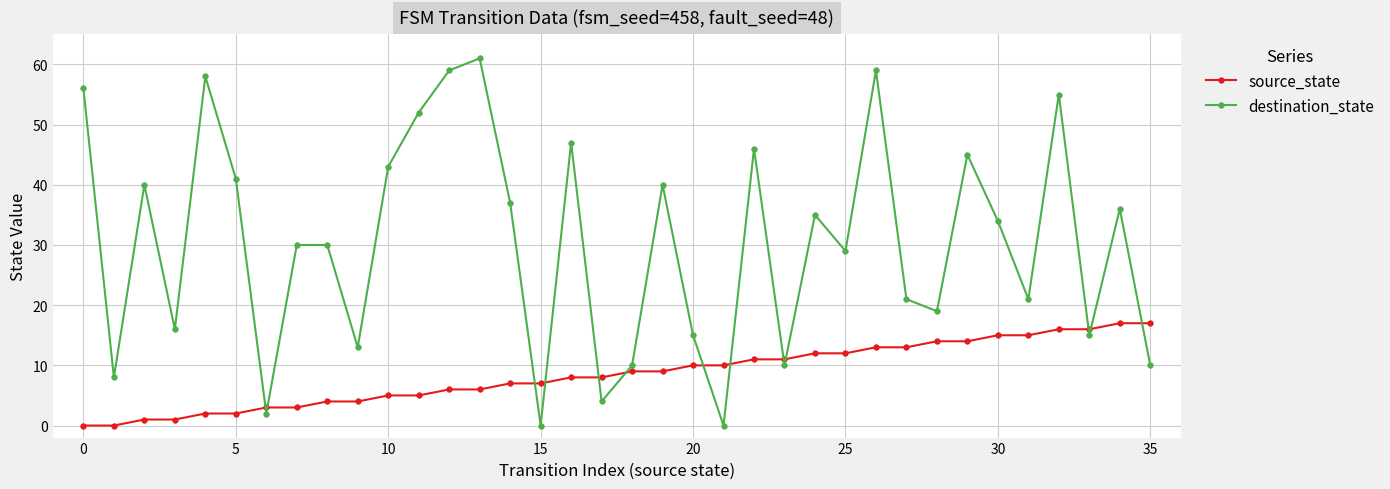

List the series in order of their overall mean, highest first.

destination_state, source_state